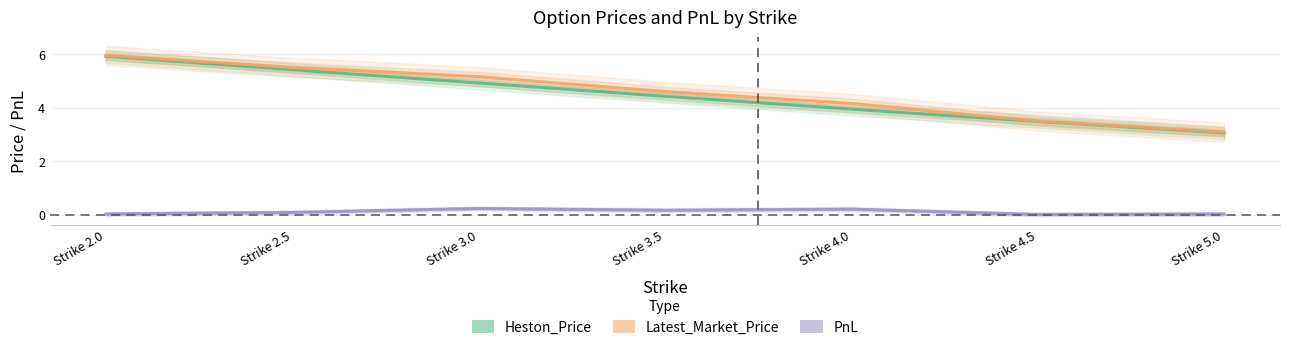

True or false: Heston_Price and Latest_Market_Price intersect in this chart.

False